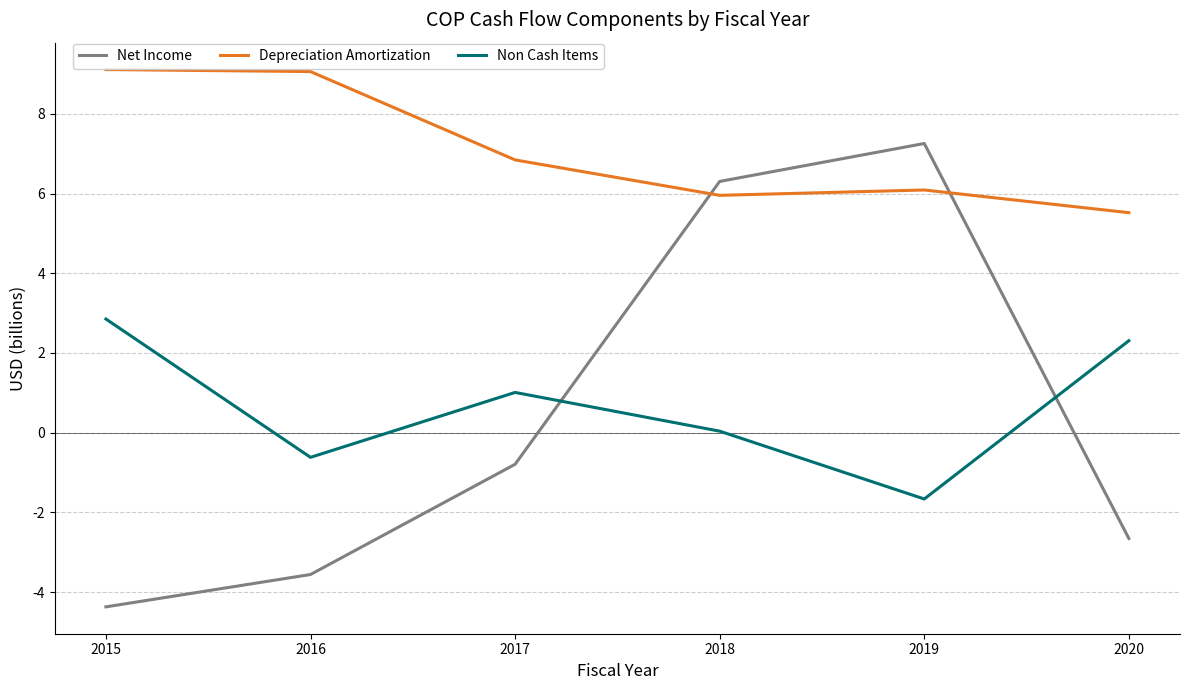

Which series has the largest total across all categories?

Depreciation Amortization